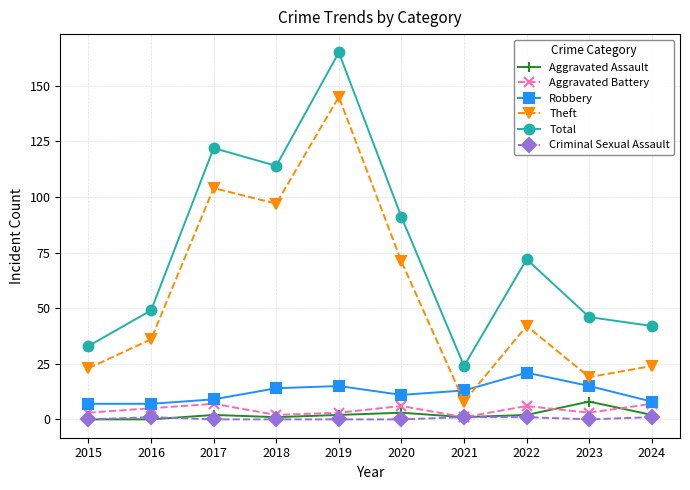

Is it true that Total equals 91 at 2020?

True